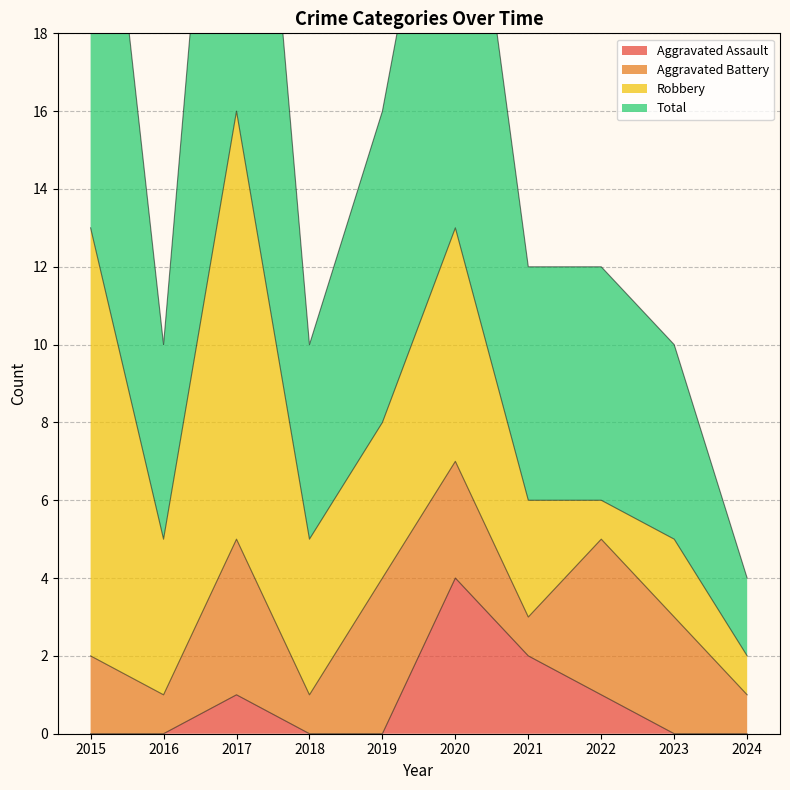

True or false: Aggravated Assault has a value of 0 at 2024.

True